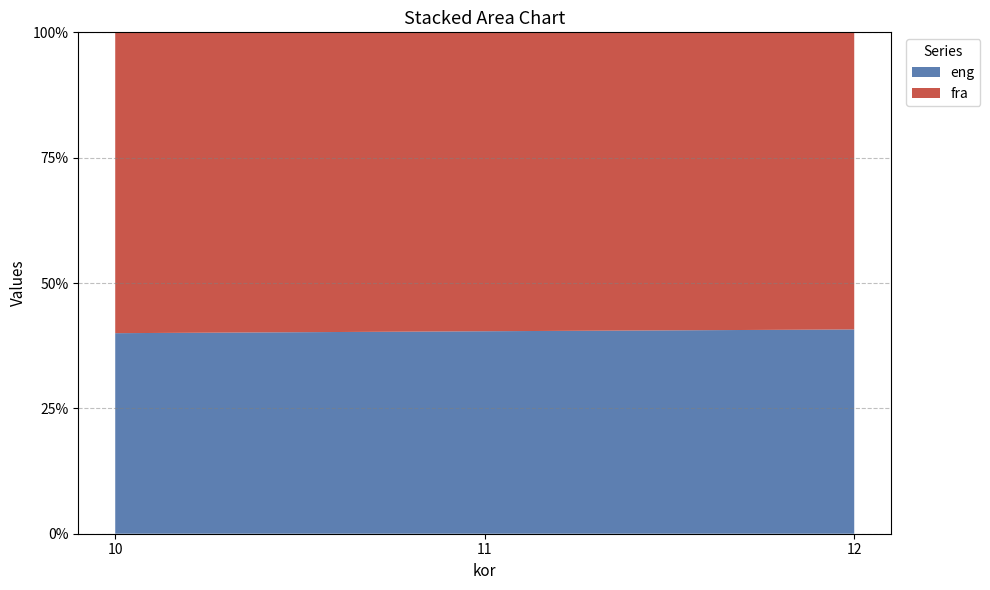

Reading right to left, list all the values displayed in this chart.

eng: 22	21	20
fra: 32	31	30